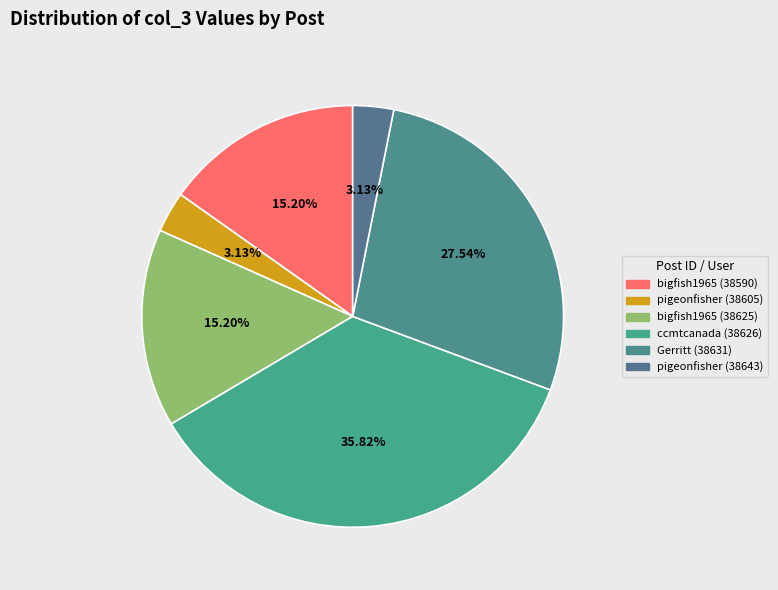

How many segments does this pie chart have?

6